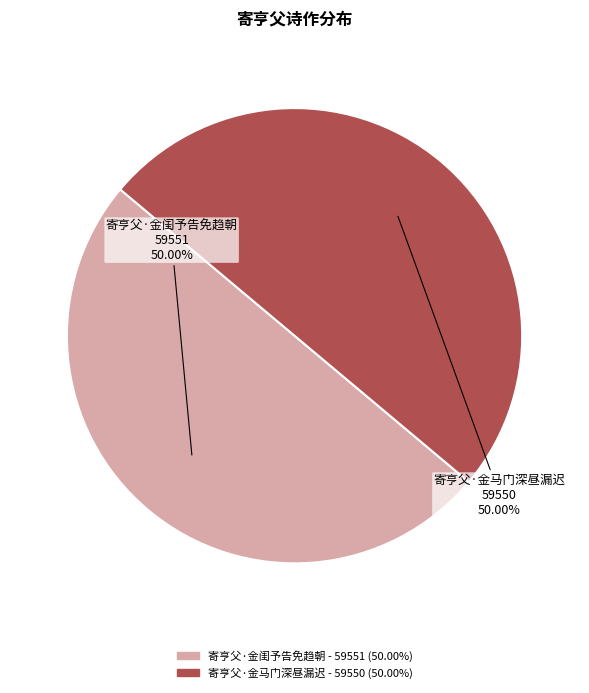

To the nearest percent, what is the average slice percentage?

50%